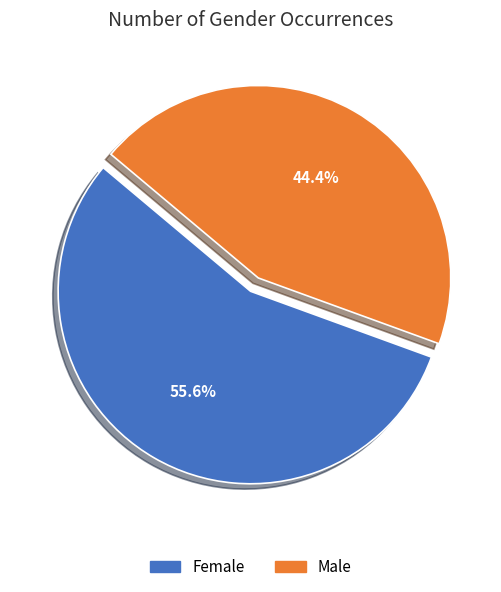

Which has a higher value, Male or Female?

Female